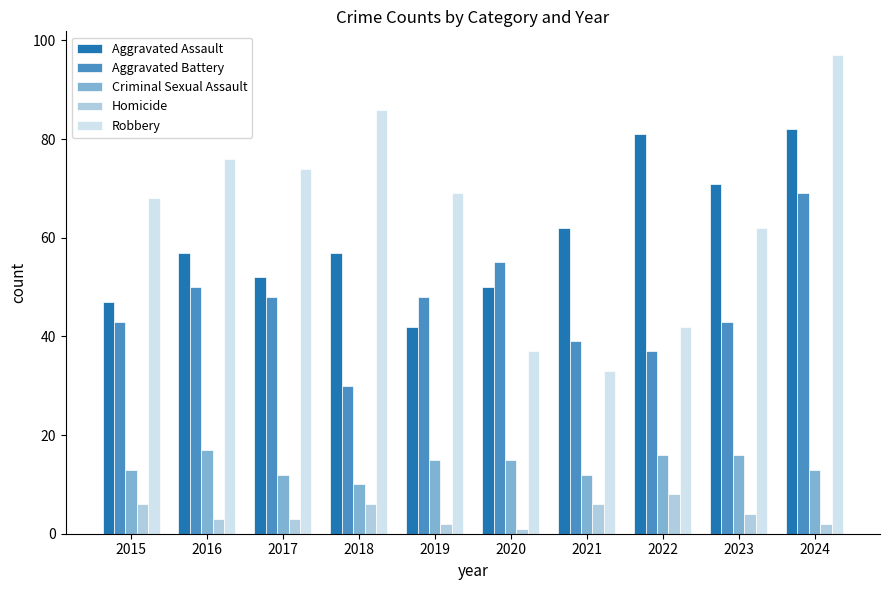

How many groups of bars are there?

10